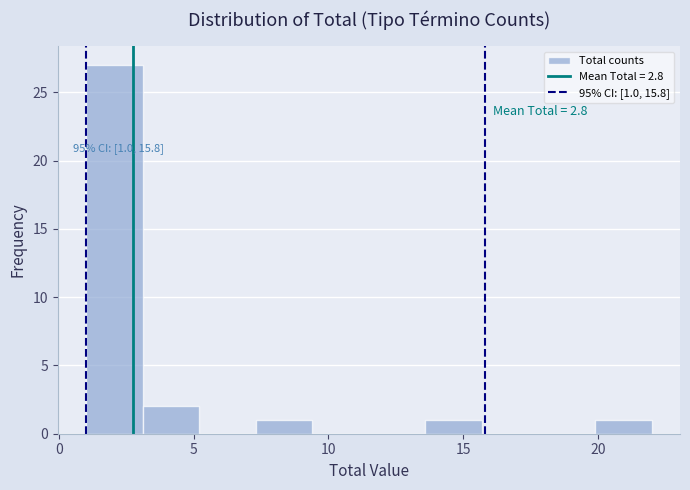

Over which range of the x-axis is the bar tallest?

1.0 to 3.1